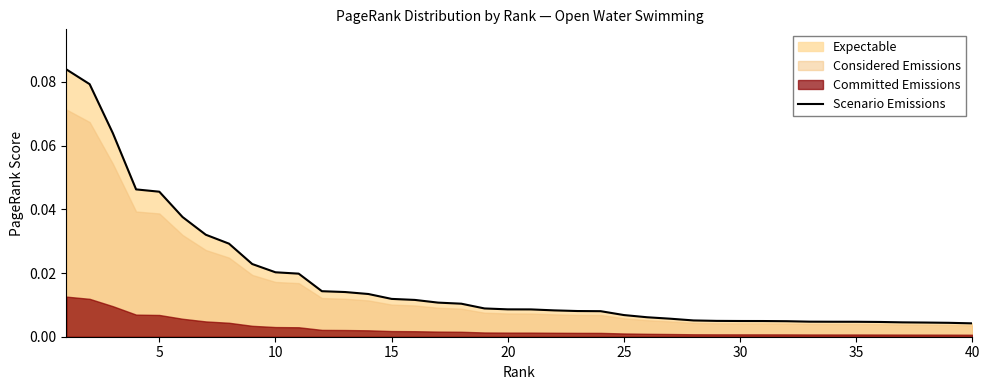

True or false: the data has more than 1 interior local peaks.

False